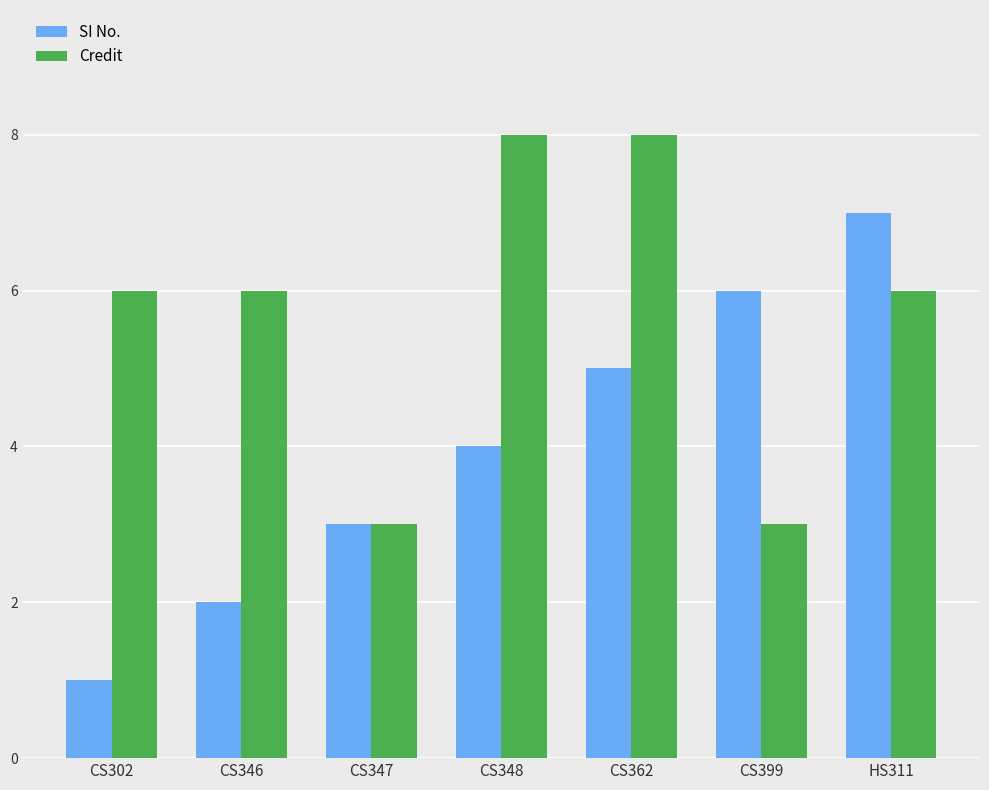

Reading left to right, what are all the values shown in this chart?

SI No.: CS302=1	CS346=2	CS347=3	CS348=4	CS362=5	CS399=6	HS311=7
Credit: CS302=6	CS346=6	CS347=3	CS348=8	CS362=8	CS399=3	HS311=6